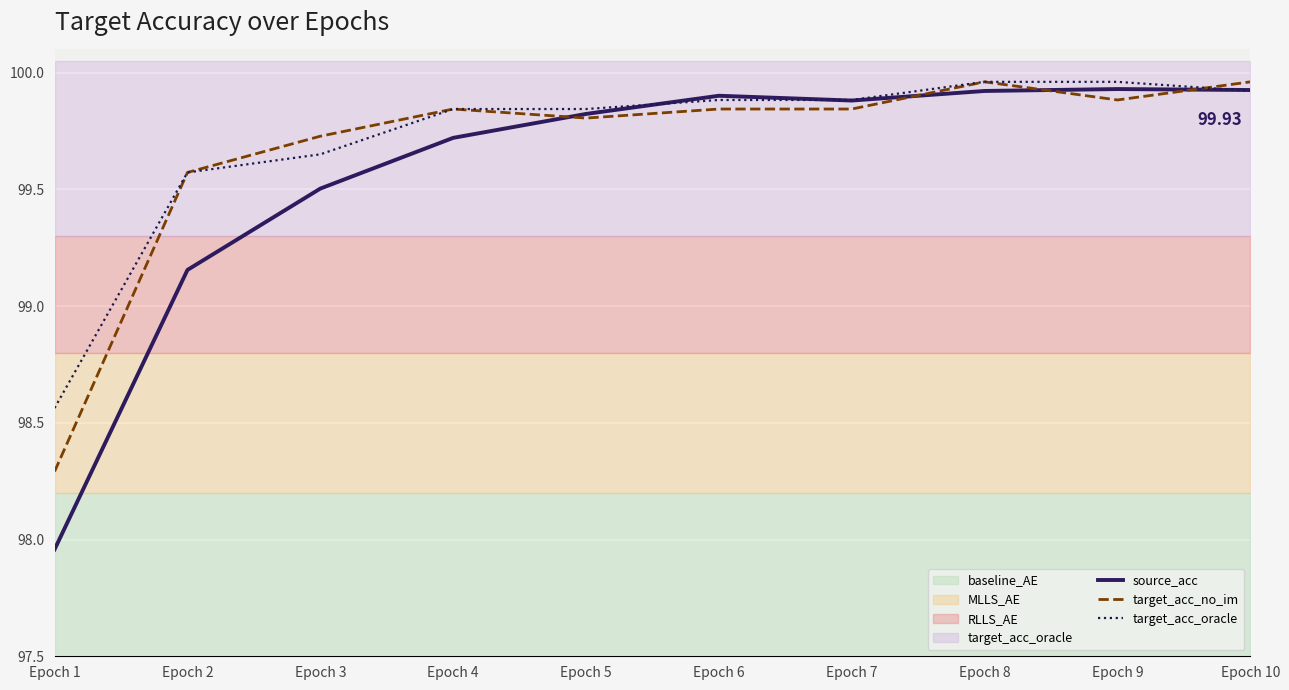

What is the average value of the target_acc_oracle series?

99.7